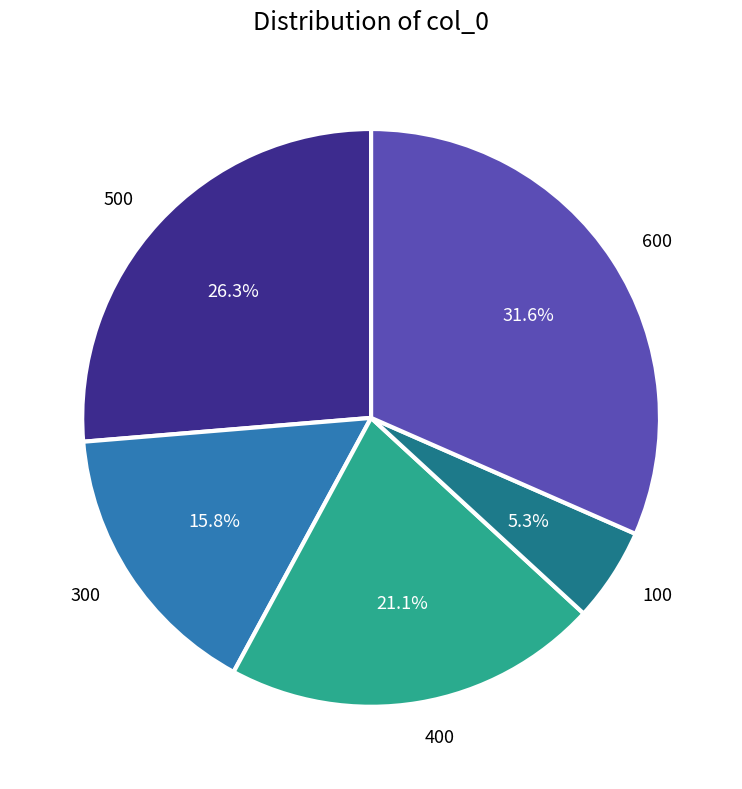

Which slice is the smallest?

100